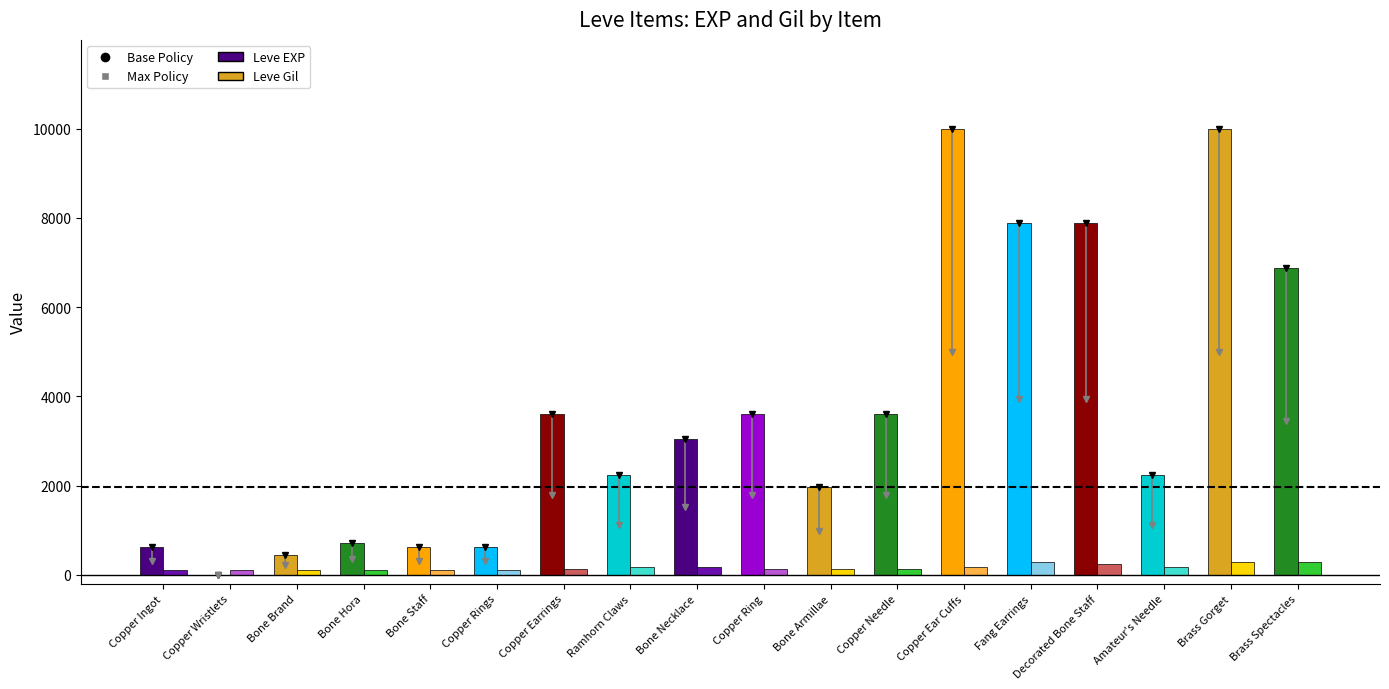

How many groups of bars are there?

18